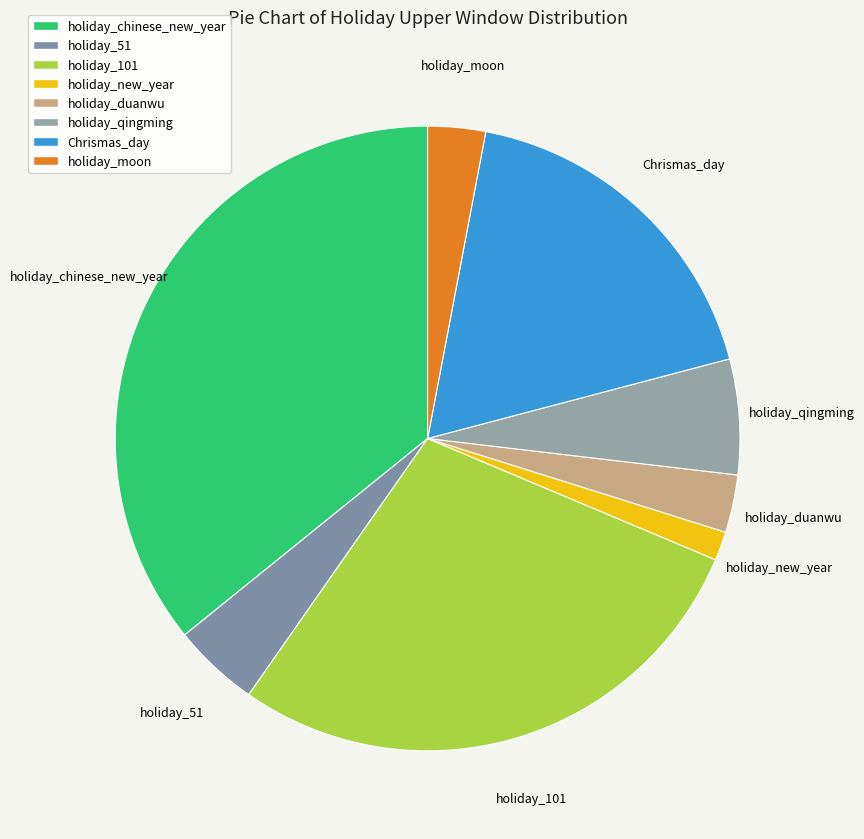

Which category has the biggest portion of the pie?

holiday_chinese_new_year